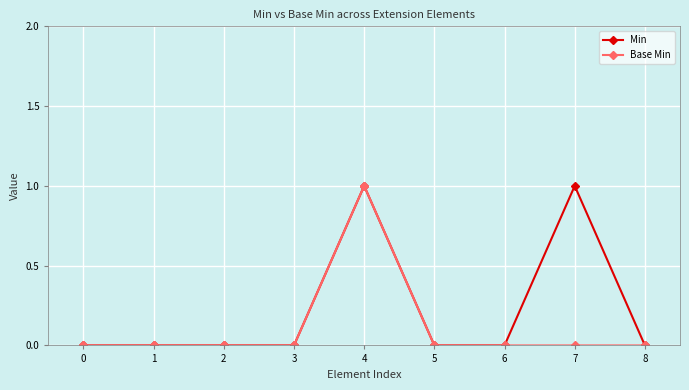

List the series in order of their overall mean, lowest first.

Base Min, Min